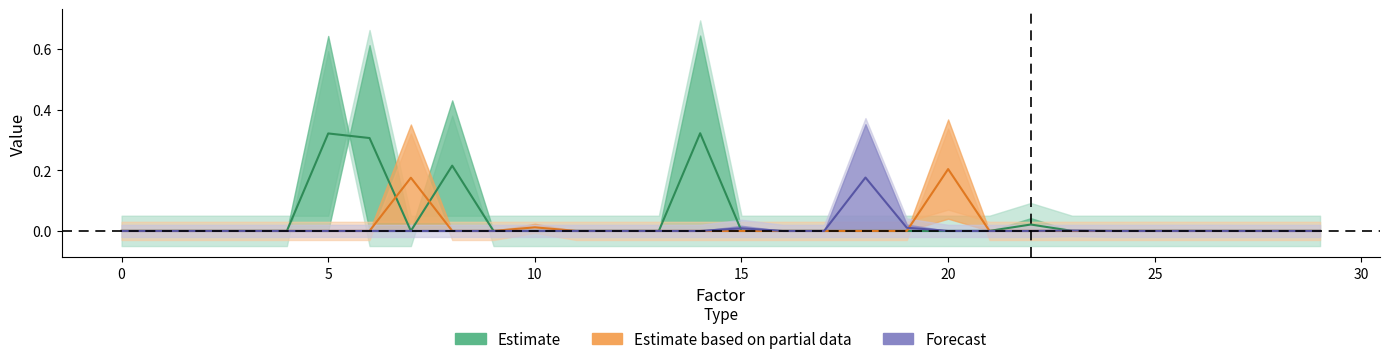

What is the maximum value shown in the chart?

0.3